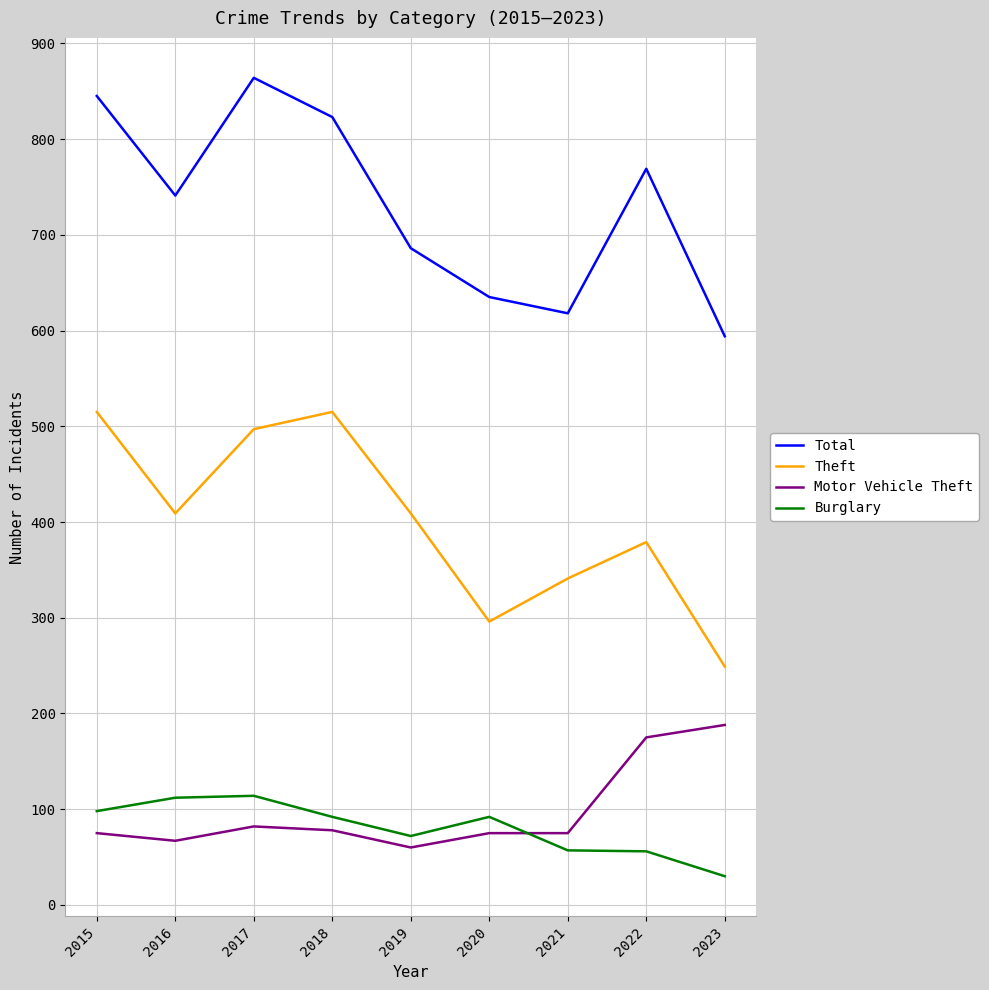

Which series changed the most between 2018 and 2020?

Theft